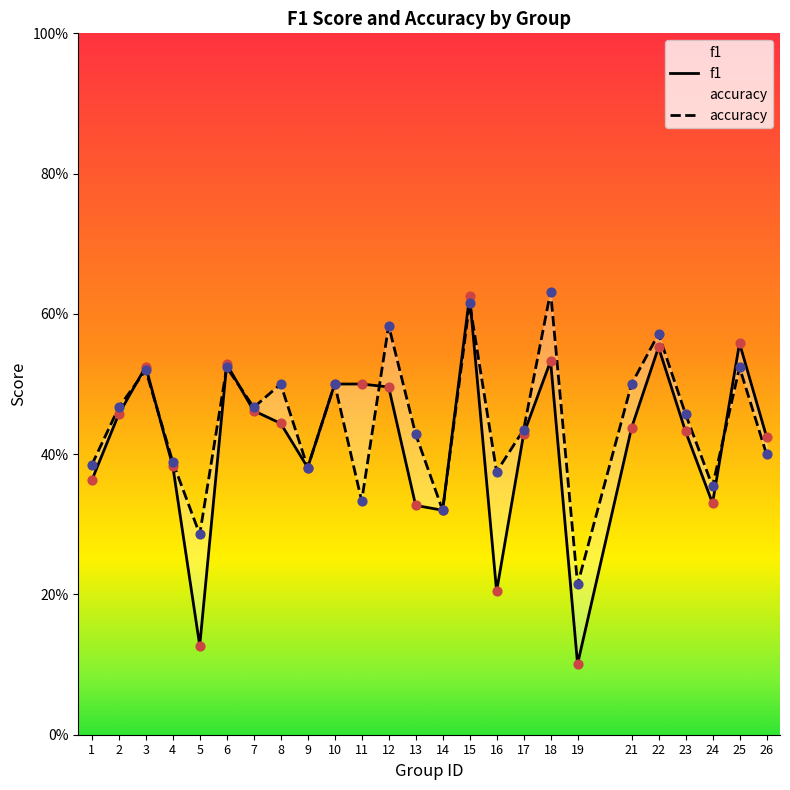

Which series reaches the maximum Y coordinate?

accuracy